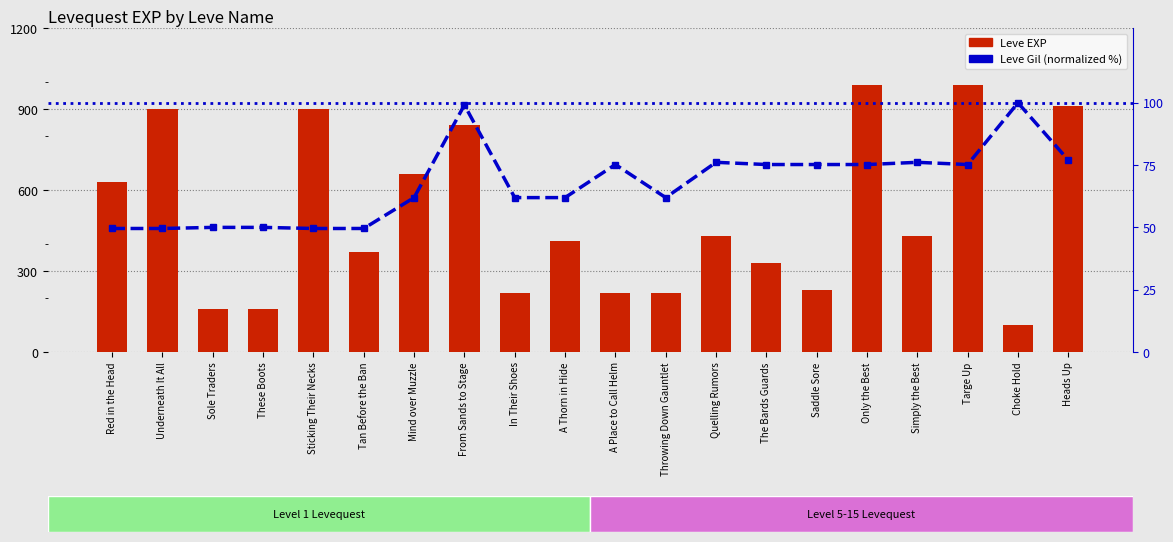

Is it true that Leve EXP equals 1065.9 at Red in the Head?

False